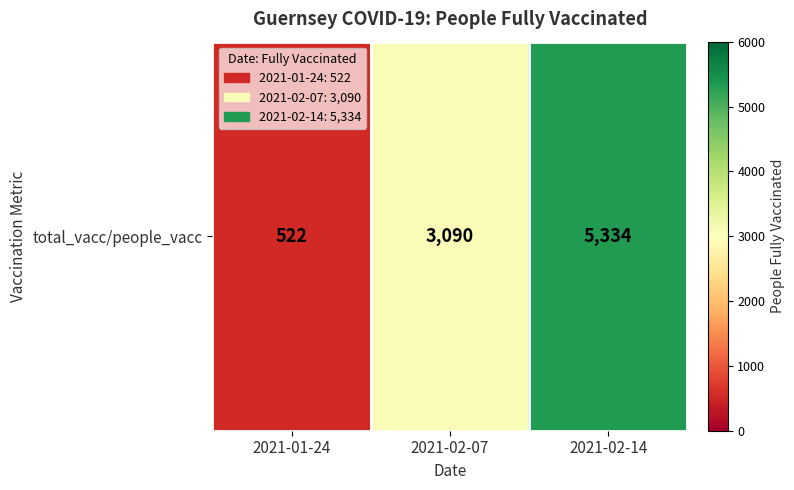

At which category does the chart reach its peak across all series?

2021-02-14